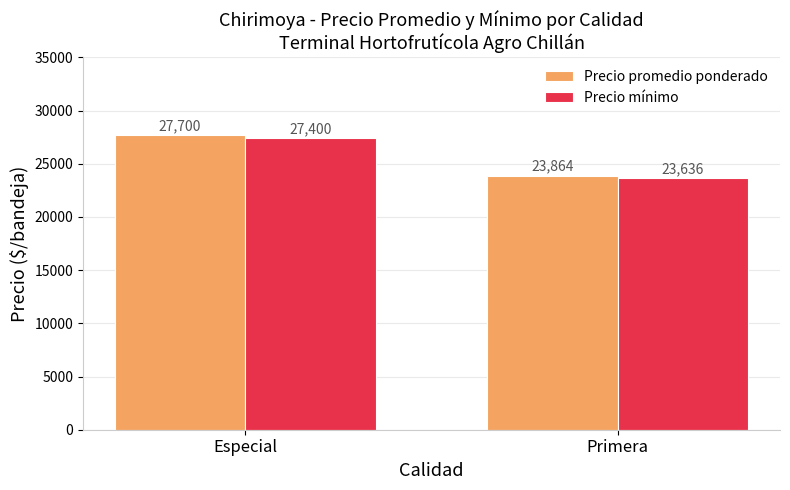

Is it true that Precio promedio ponderado equals 33513.5 at Primera?

False